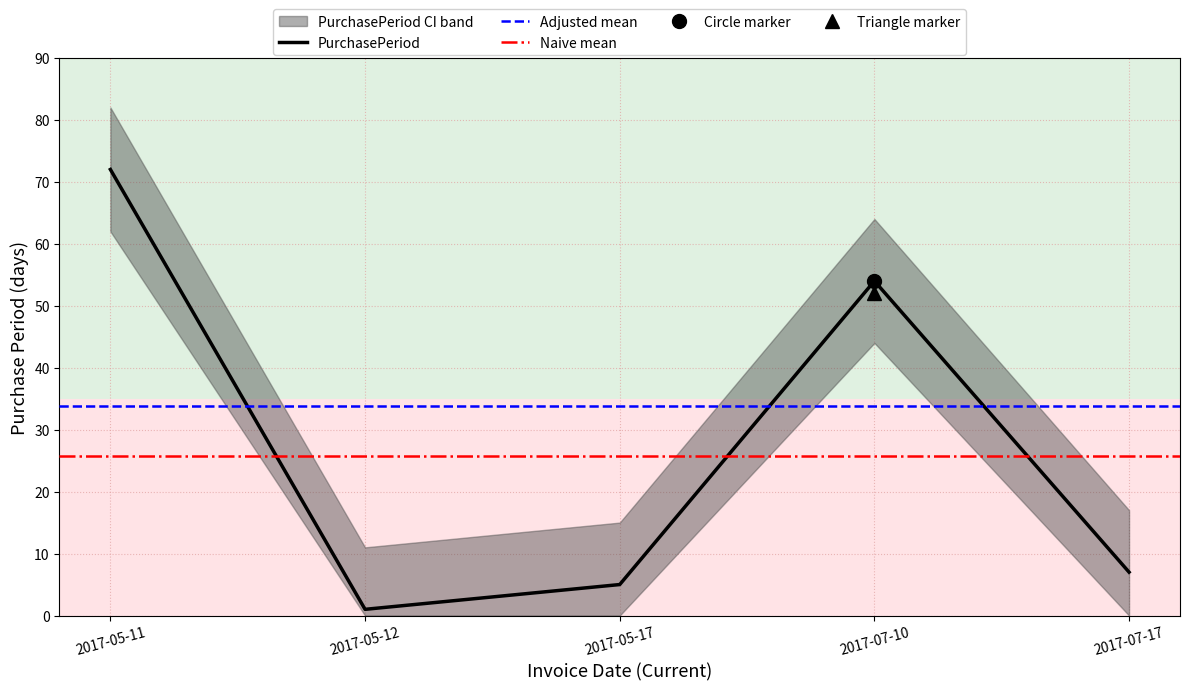

Approximately how many times larger is the value at 2017-05-17 compared to 2017-07-17?

0.7